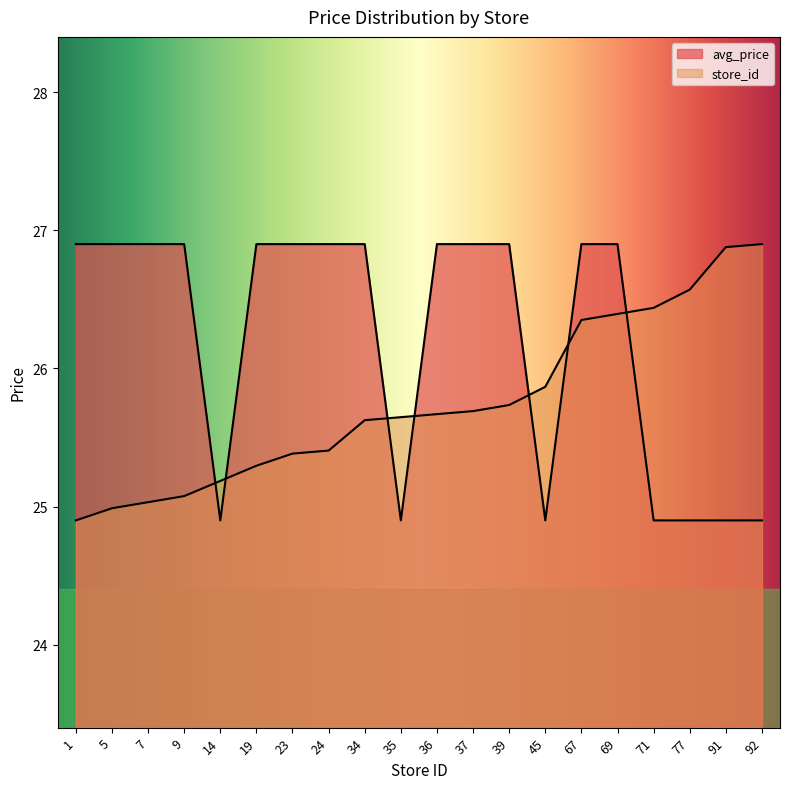

Which has a higher value, 39 or 92?

39